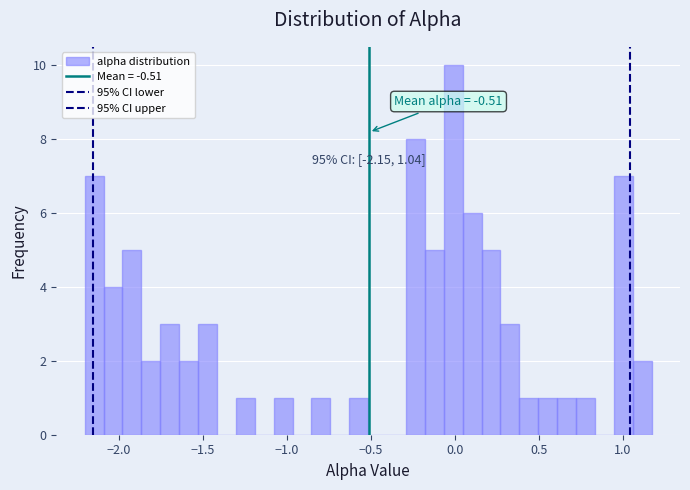

Read against the x-axis, roughly where is the centre of the tallest bar?

0.00